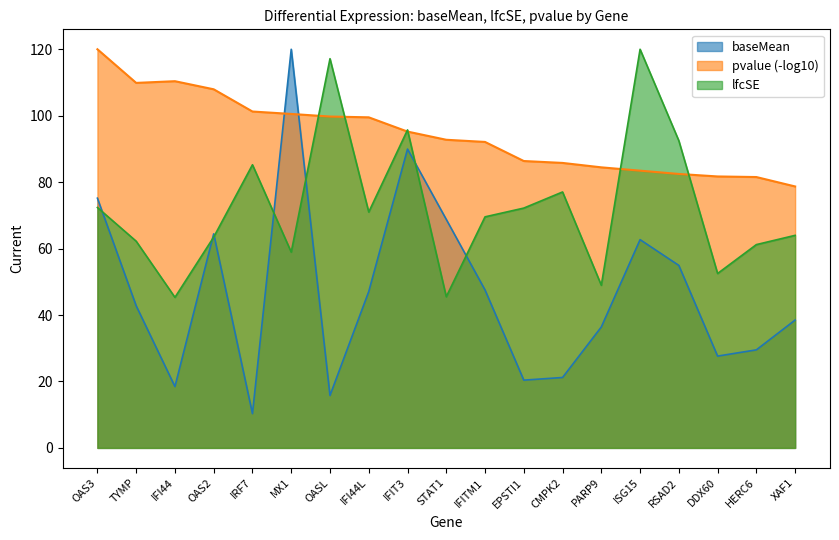

Where does the lfcSE series first go above 69?

OAS3